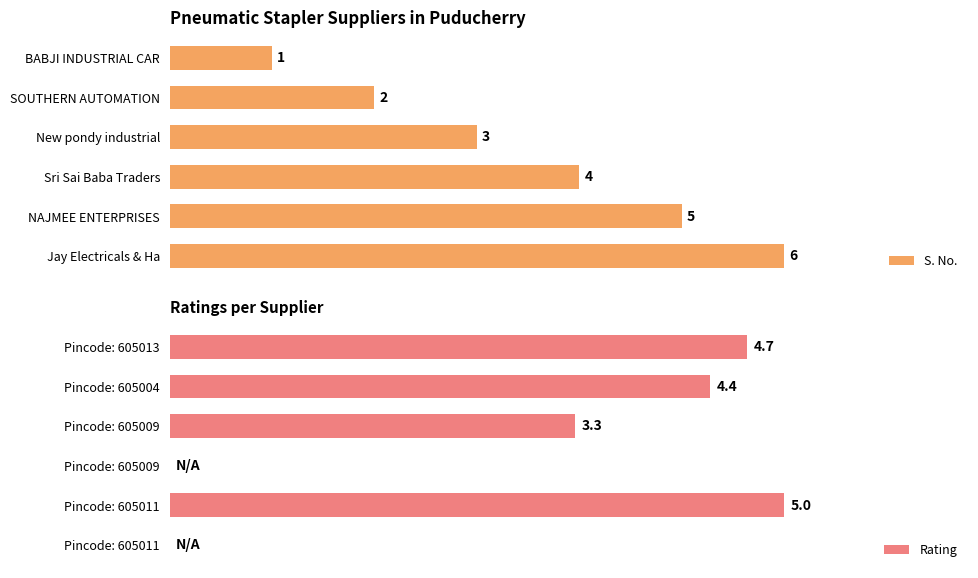

Where is S. No. nearest to the value 3?

New pondy industrial